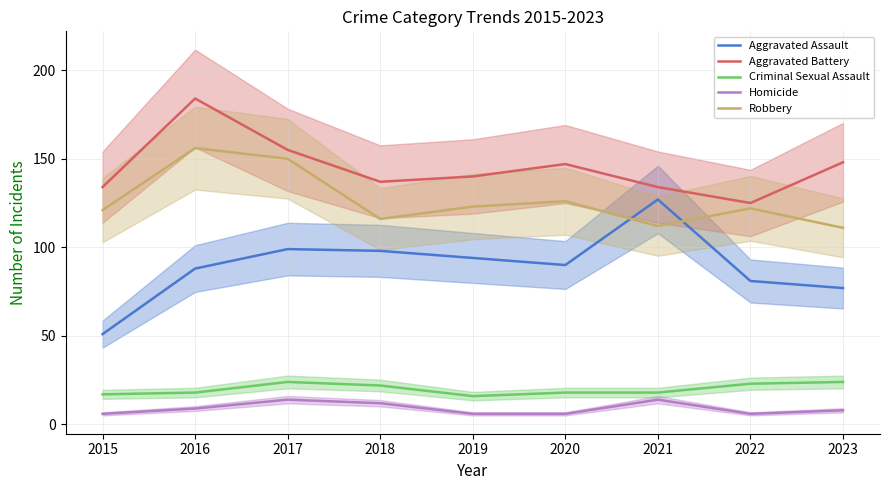

True or false: Aggravated Assault has more than 0 points higher than both neighbors.

True